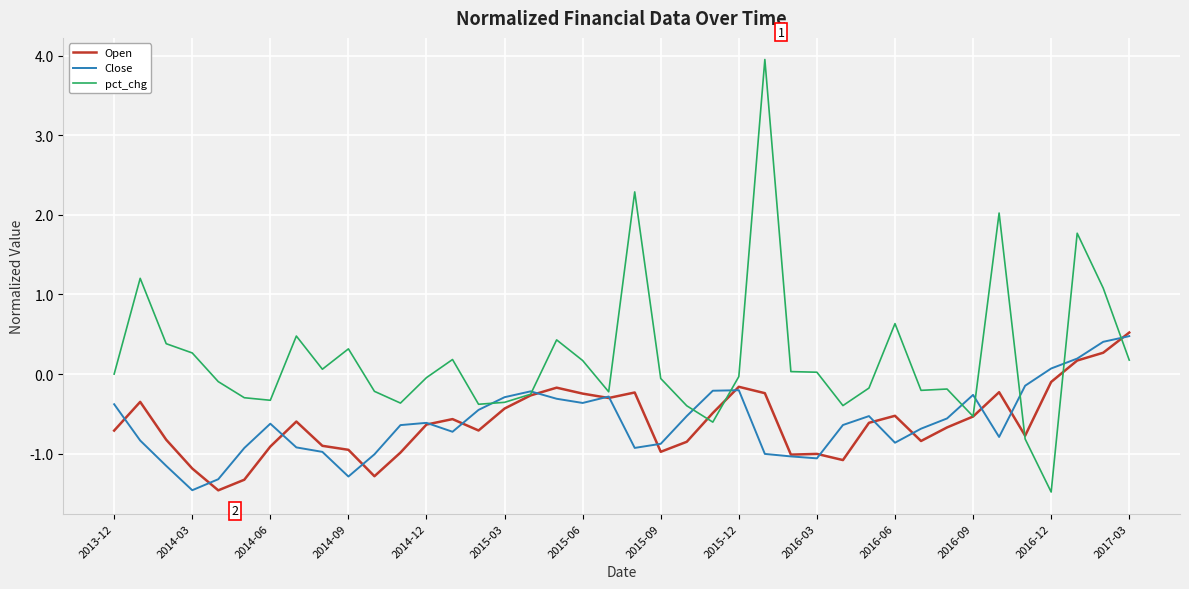

True or false: Open and pct_chg cross at least once.

True